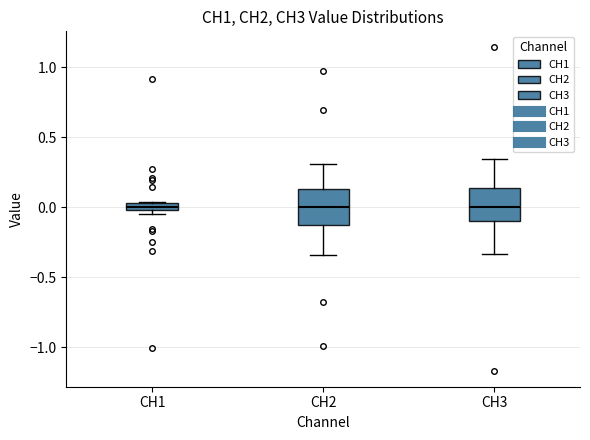

Where is the upper edge of the box for CH2 on the y-axis? The values are not printed on the chart, so give them approximately, as read against the axis.

0.15